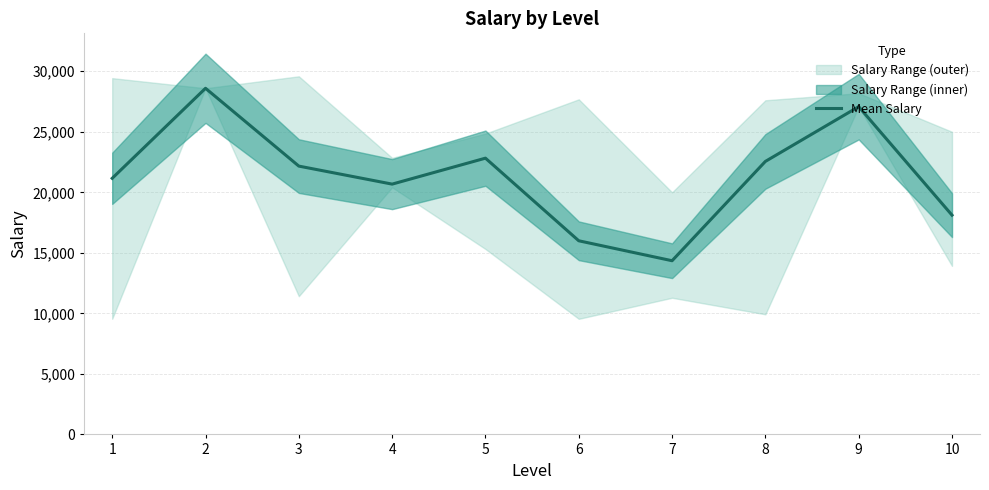

Rank the categories by value from highest to lowest.

2, 9, 5, 8, 3, 1, 4, 10, 6, 7